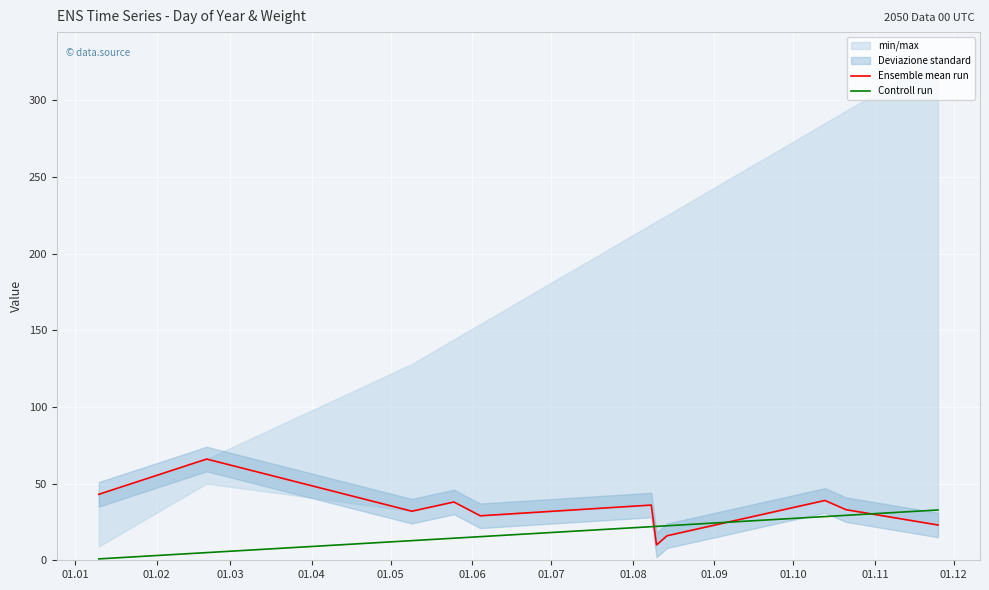

What is the maximum value for Controll run?

32.8